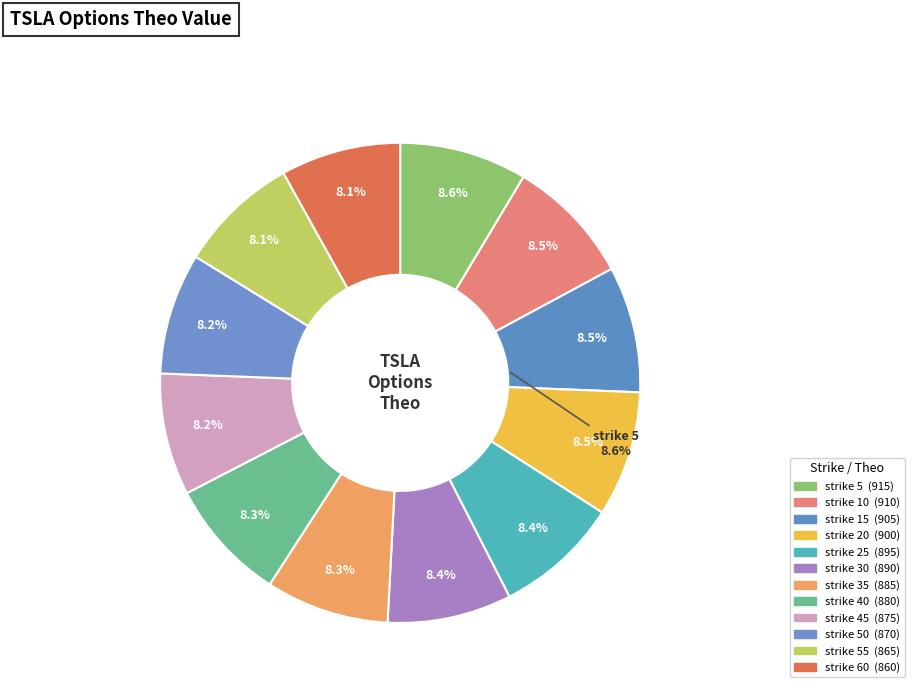

Is it true that strike 45 is 20% of the pie?

False